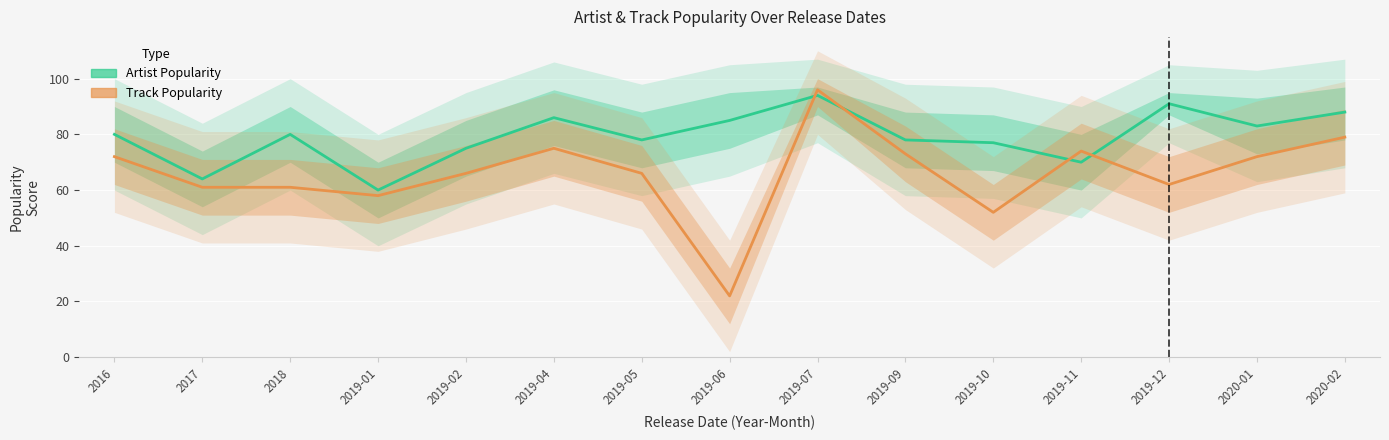

Between 2019-01 and 2019-02, which is larger?

2019-02